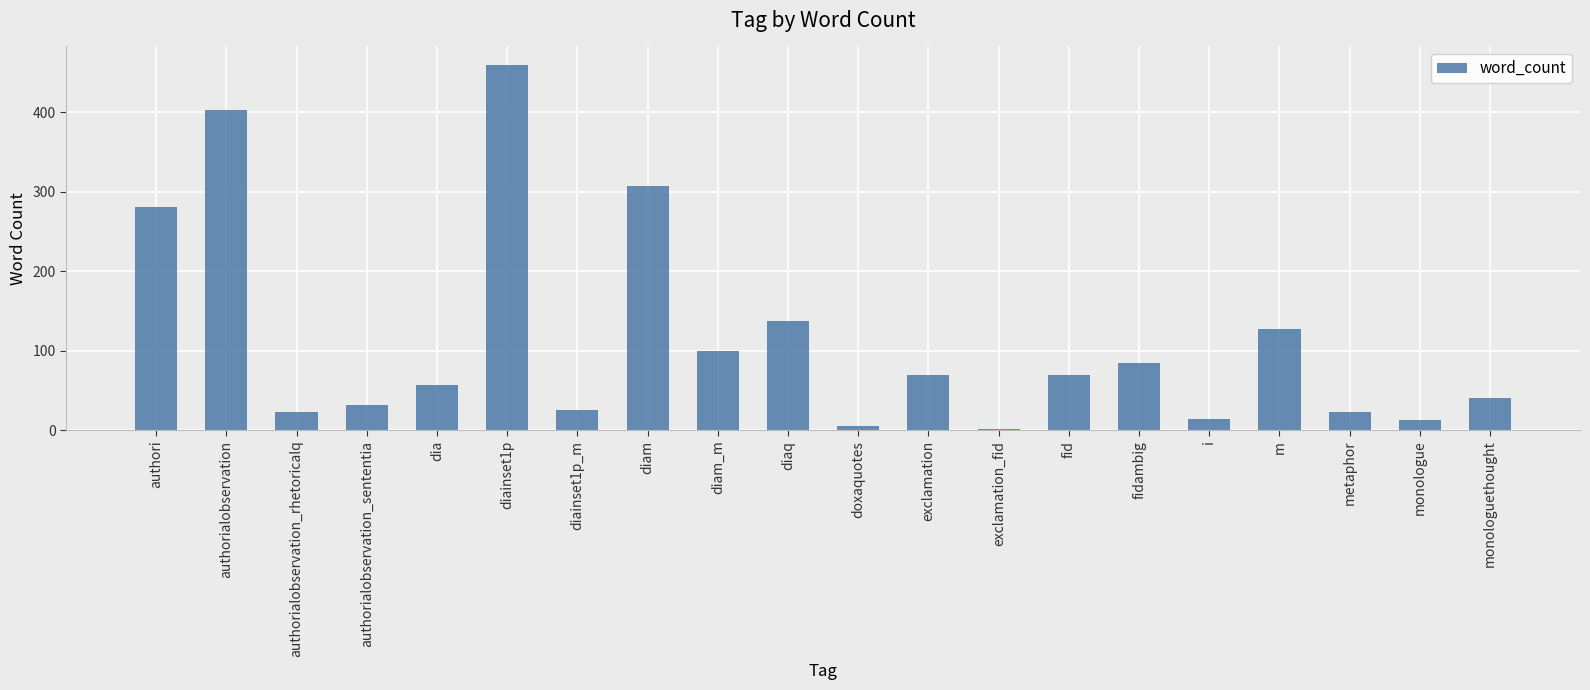

How many values are below 69?

10